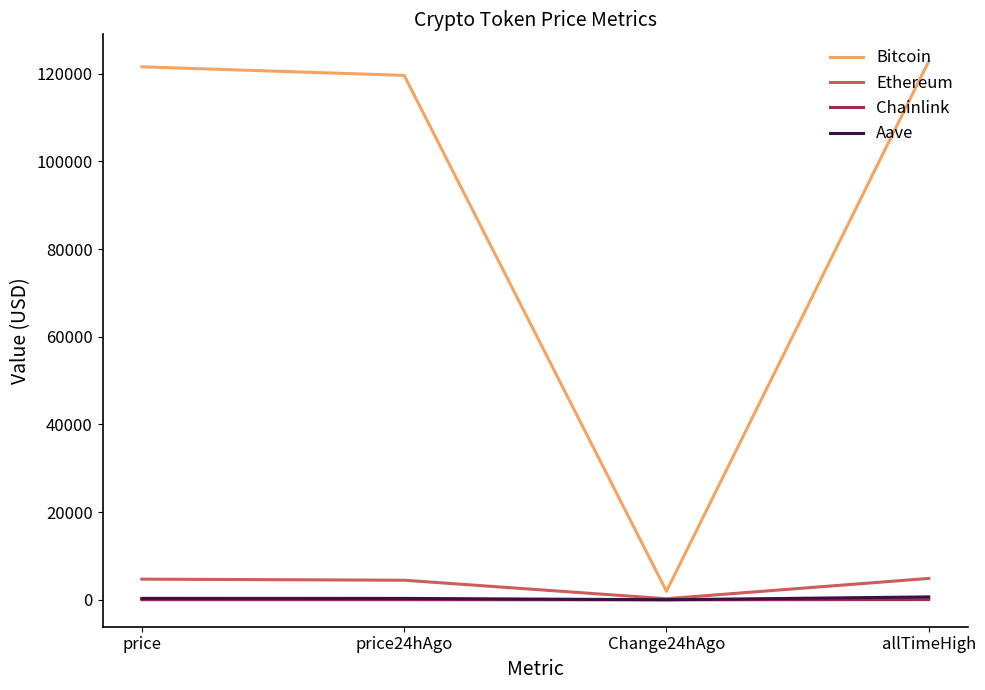

What position from the right is allTimeHigh?

1